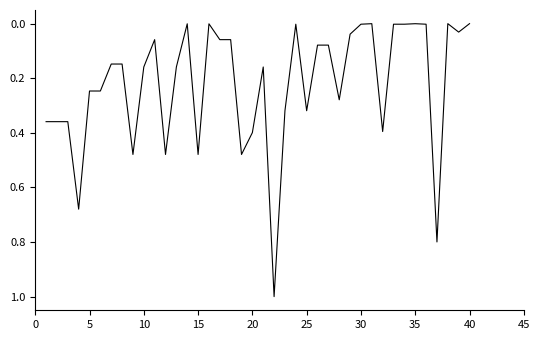

How many lines are shown in the chart?

1